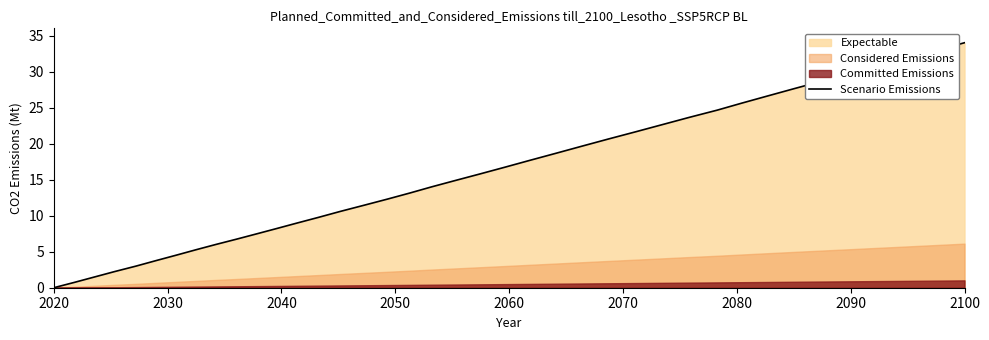

What is the greatest value displayed?

34.0